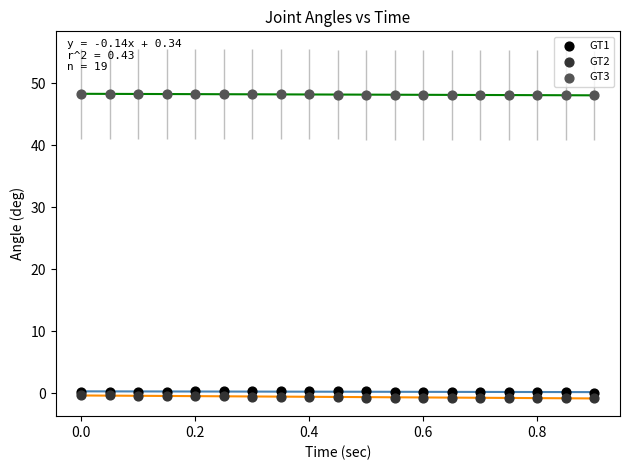

What are all the series names shown in the legend?

GT1, GT2, GT3